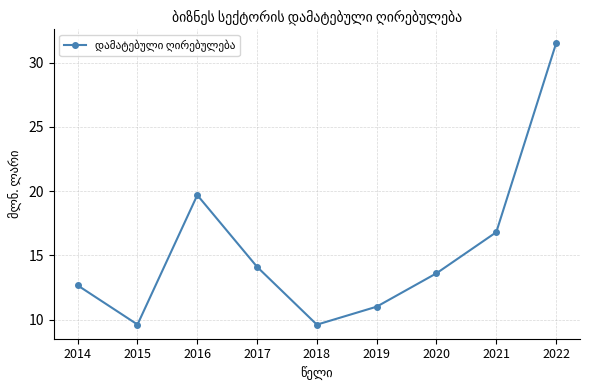

Reading right to left, extract all data points from this chart.

31.5	16.8	13.6	11.0	9.6	14.1	19.7	9.6	12.7